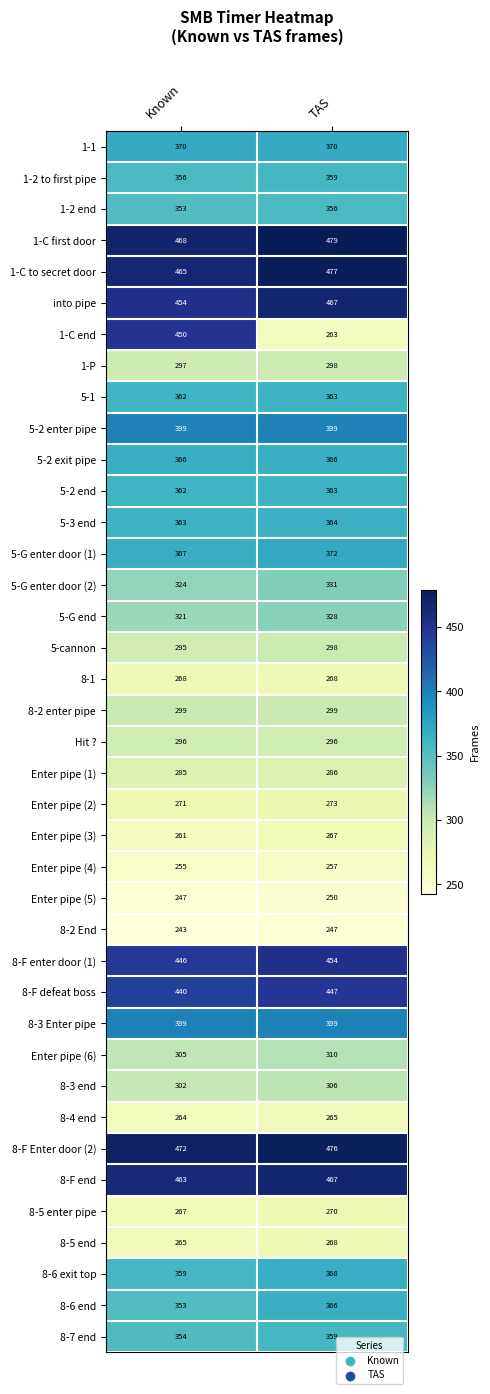

The value of Enter pipe (6) at Known is 400. True or false?

False